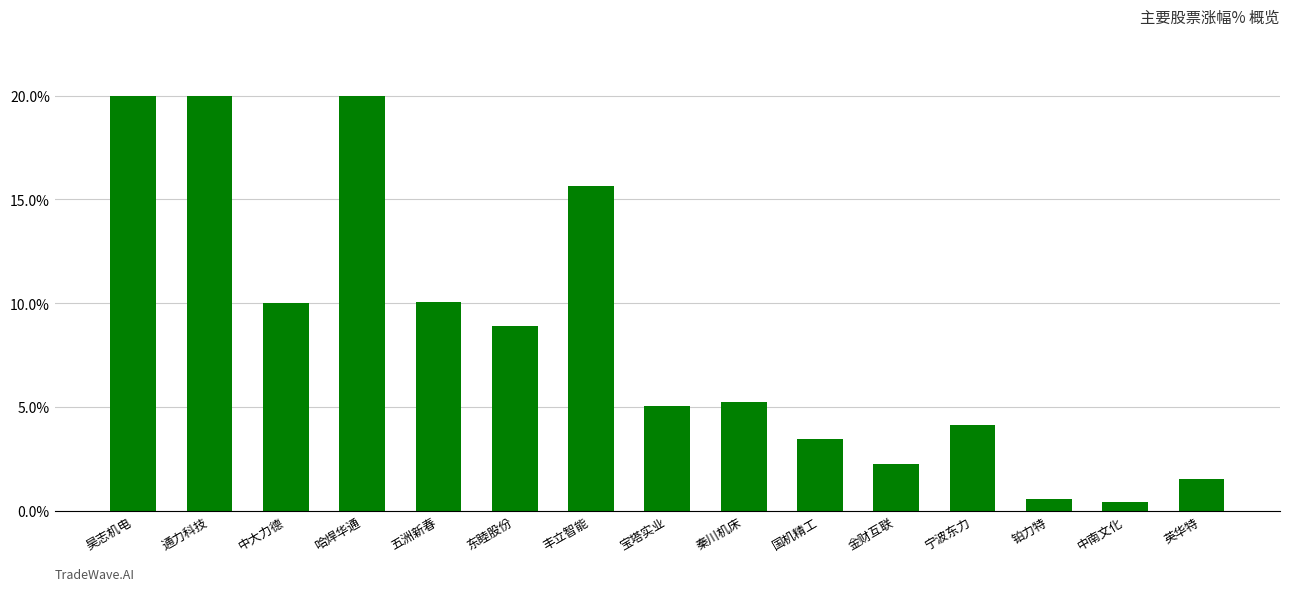

What value does the data have at 丰立智能?

15.7